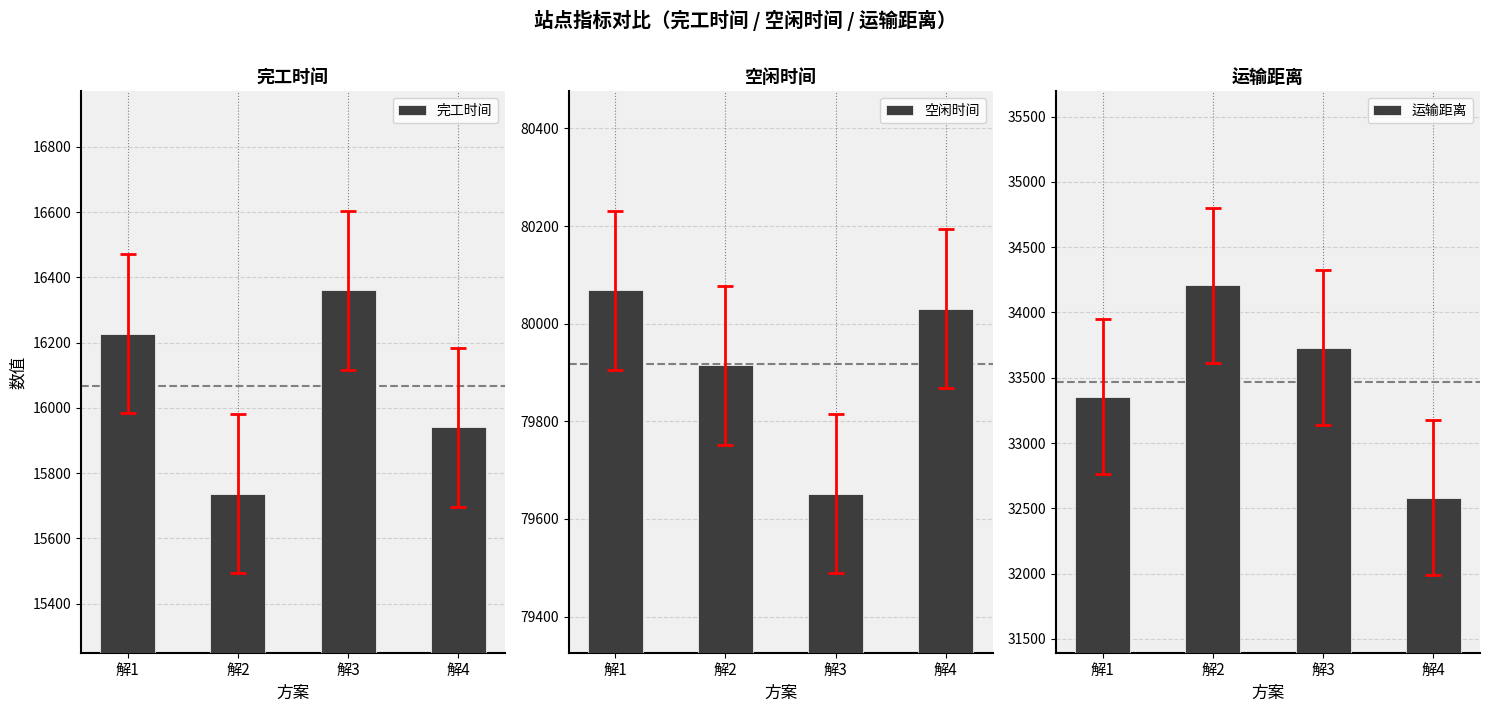

True or false: 完工时间 has a value of 10863.3 at 解3.

False